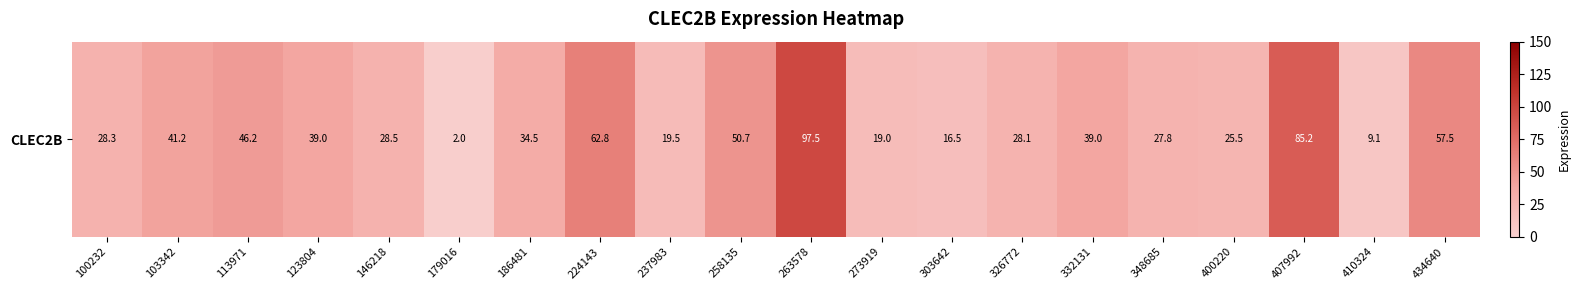

Approximately how many times larger is the value at 224143 compared to 273919?

3.3